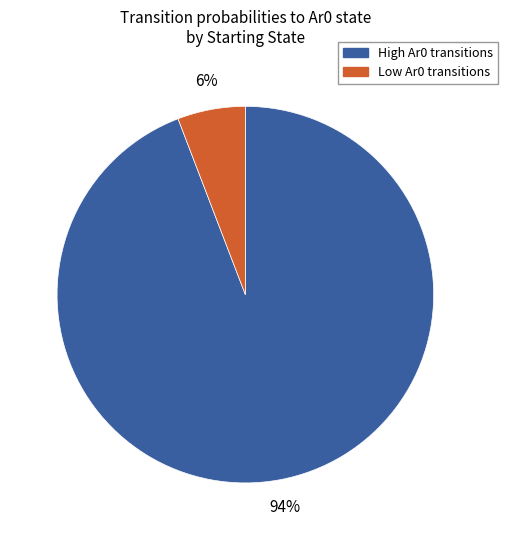

The Low Ar0 transitions slice represents 1% of the pie. True or false?

False